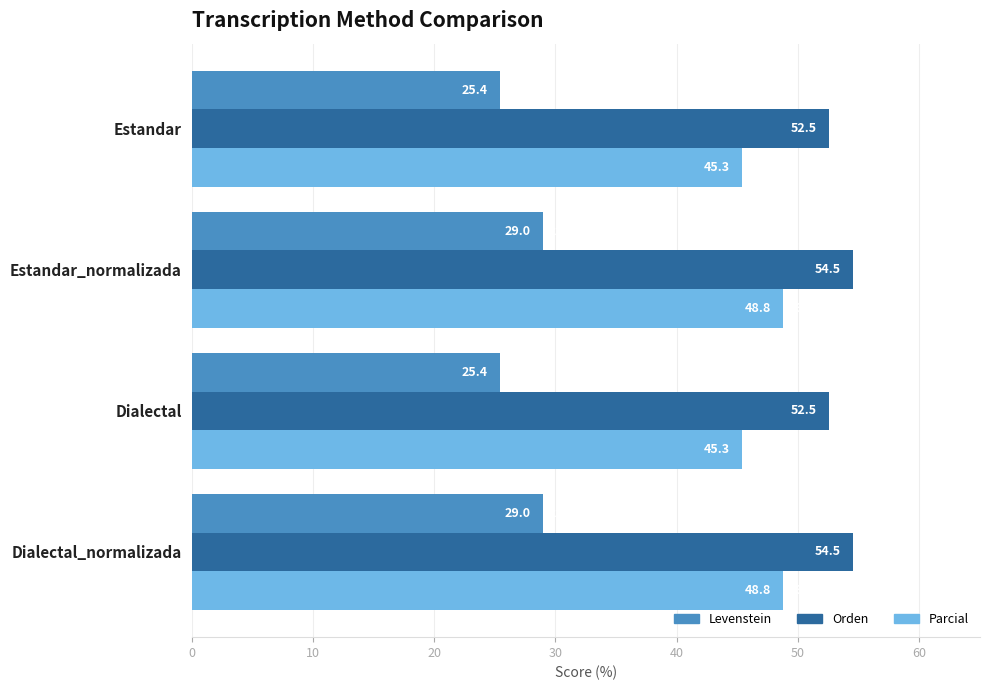

List the series in order of their peak value, lowest first.

Levenstein, Parcial, Orden